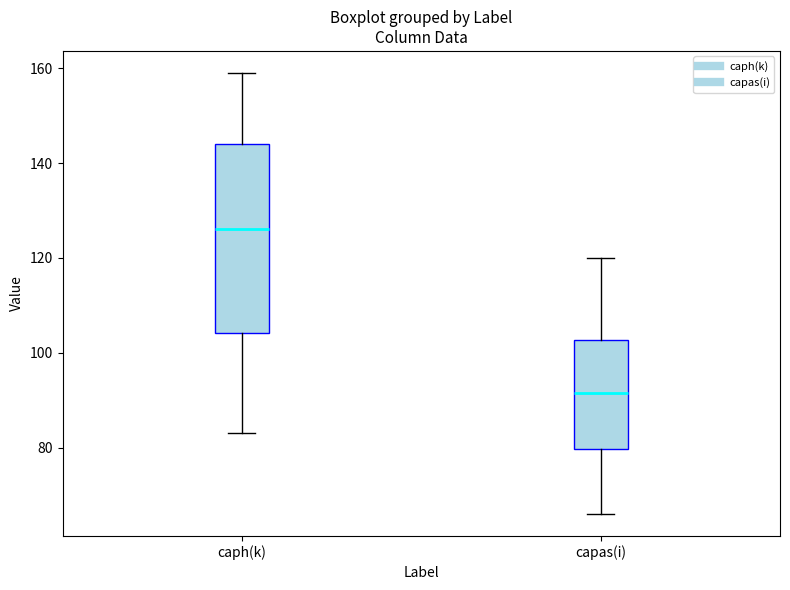

Where does the median line of the box for caph(k) sit on the y-axis? The values are not printed on the chart, so give them approximately, as read against the axis.

126